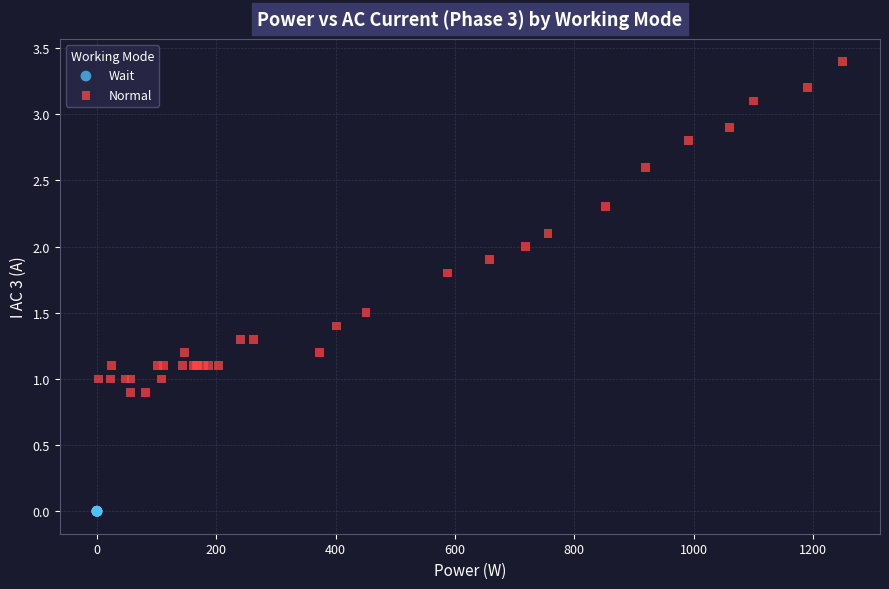

Which series contains the highest Y value?

Normal